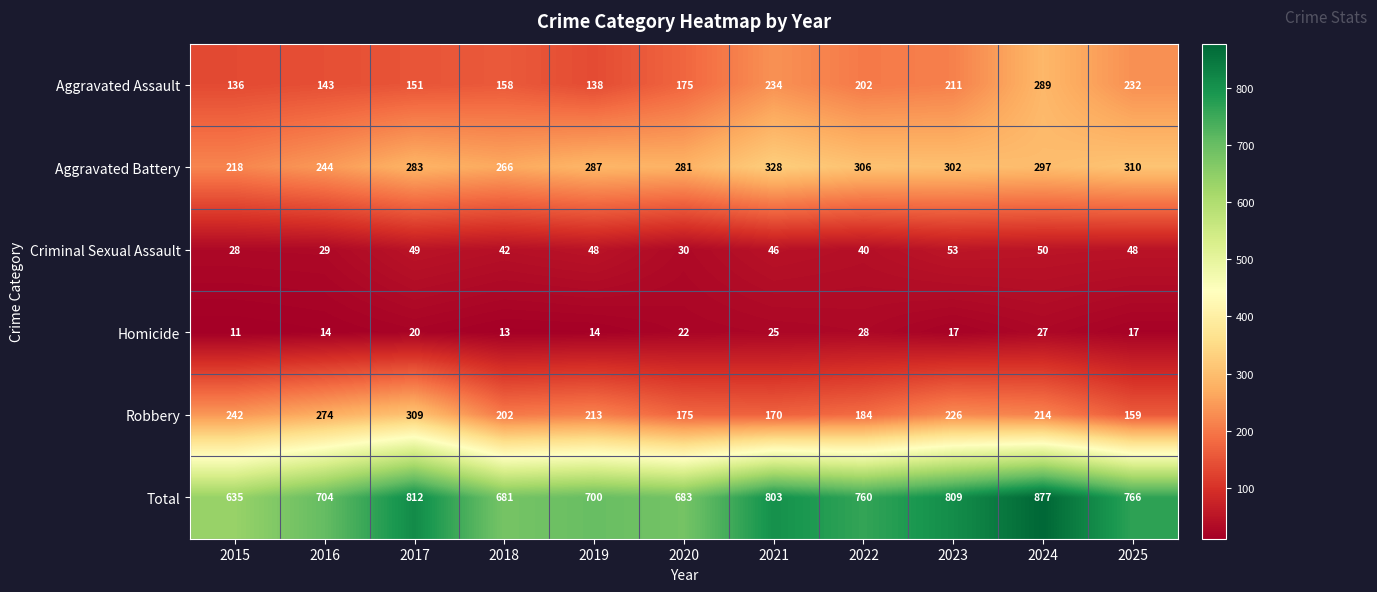

At 2023, list the series in order from smallest to largest.

Homicide, Criminal Sexual Assault, Aggravated Assault, Robbery, Aggravated Battery, Total